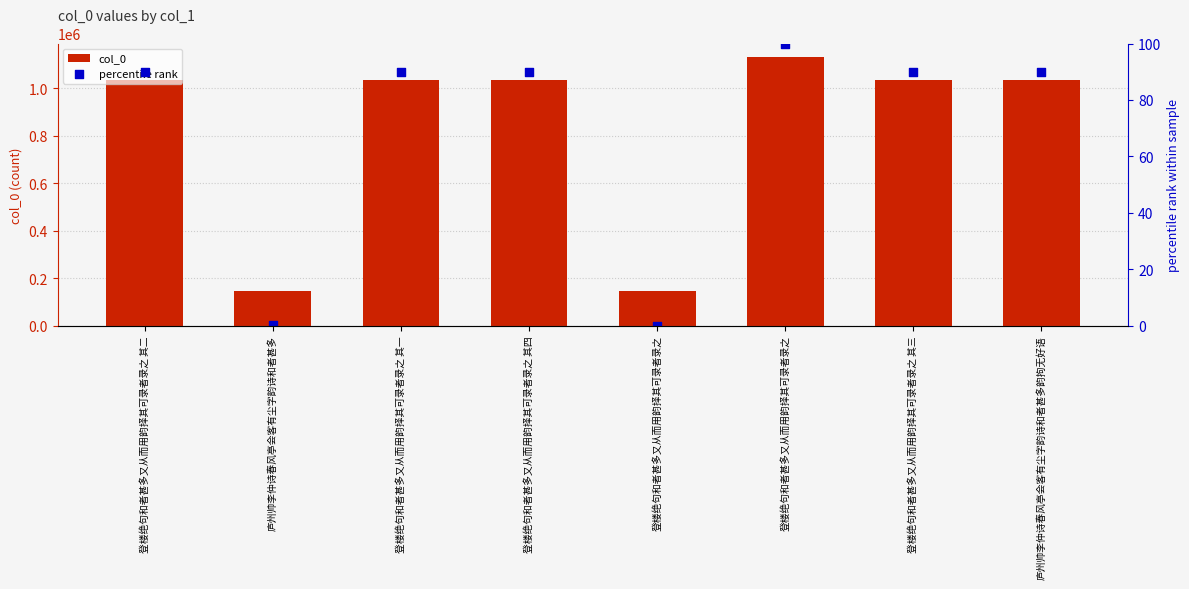

What are all the series names shown in the legend?

col_0, percentile rank